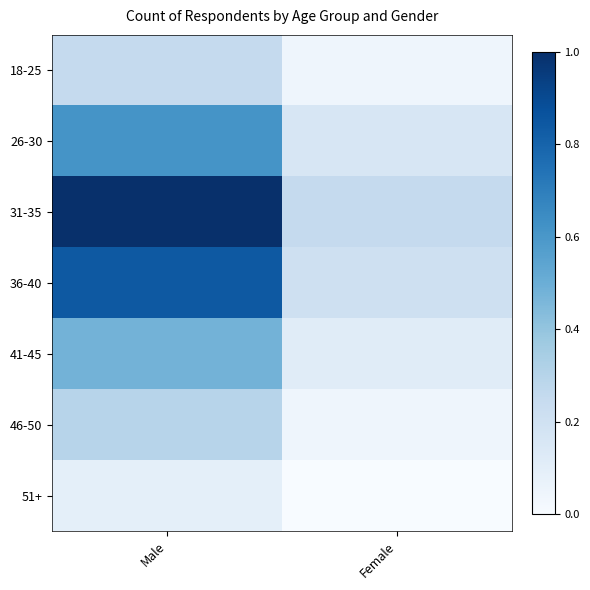

How many series are shown in this chart?

7